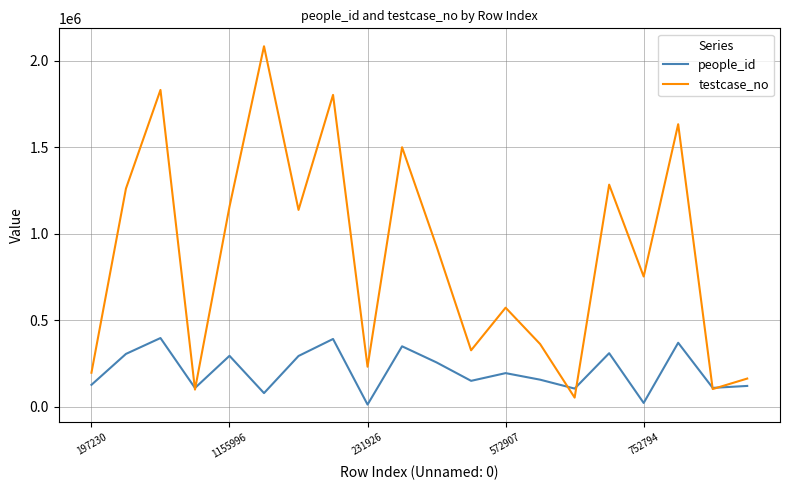

Rank the series by their maximum value, from lowest to highest.

people_id, testcase_no